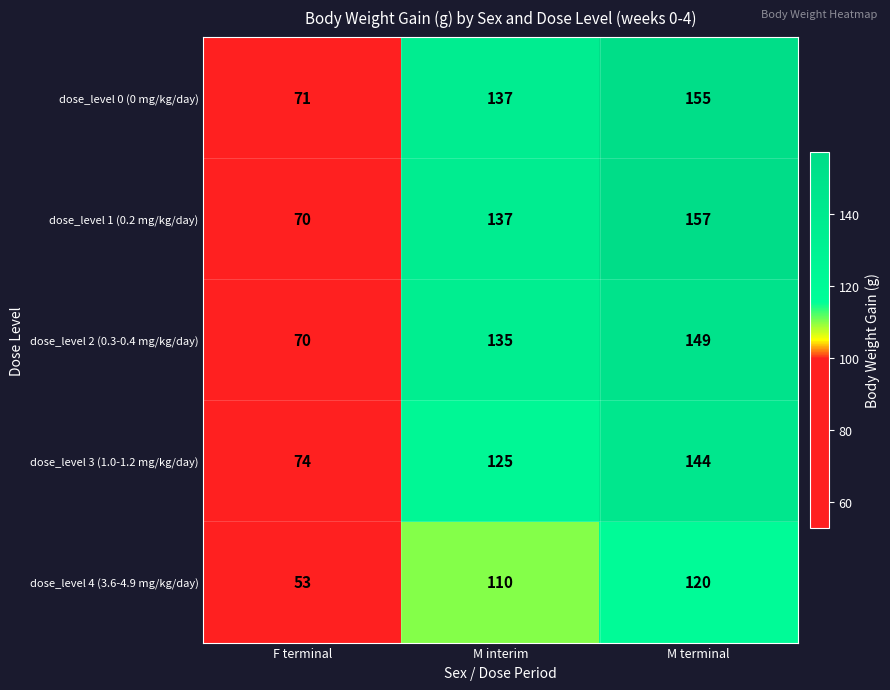

True or false: dose_level 1 (0.2 mg/kg/day) has a value of 70 at F terminal.

True